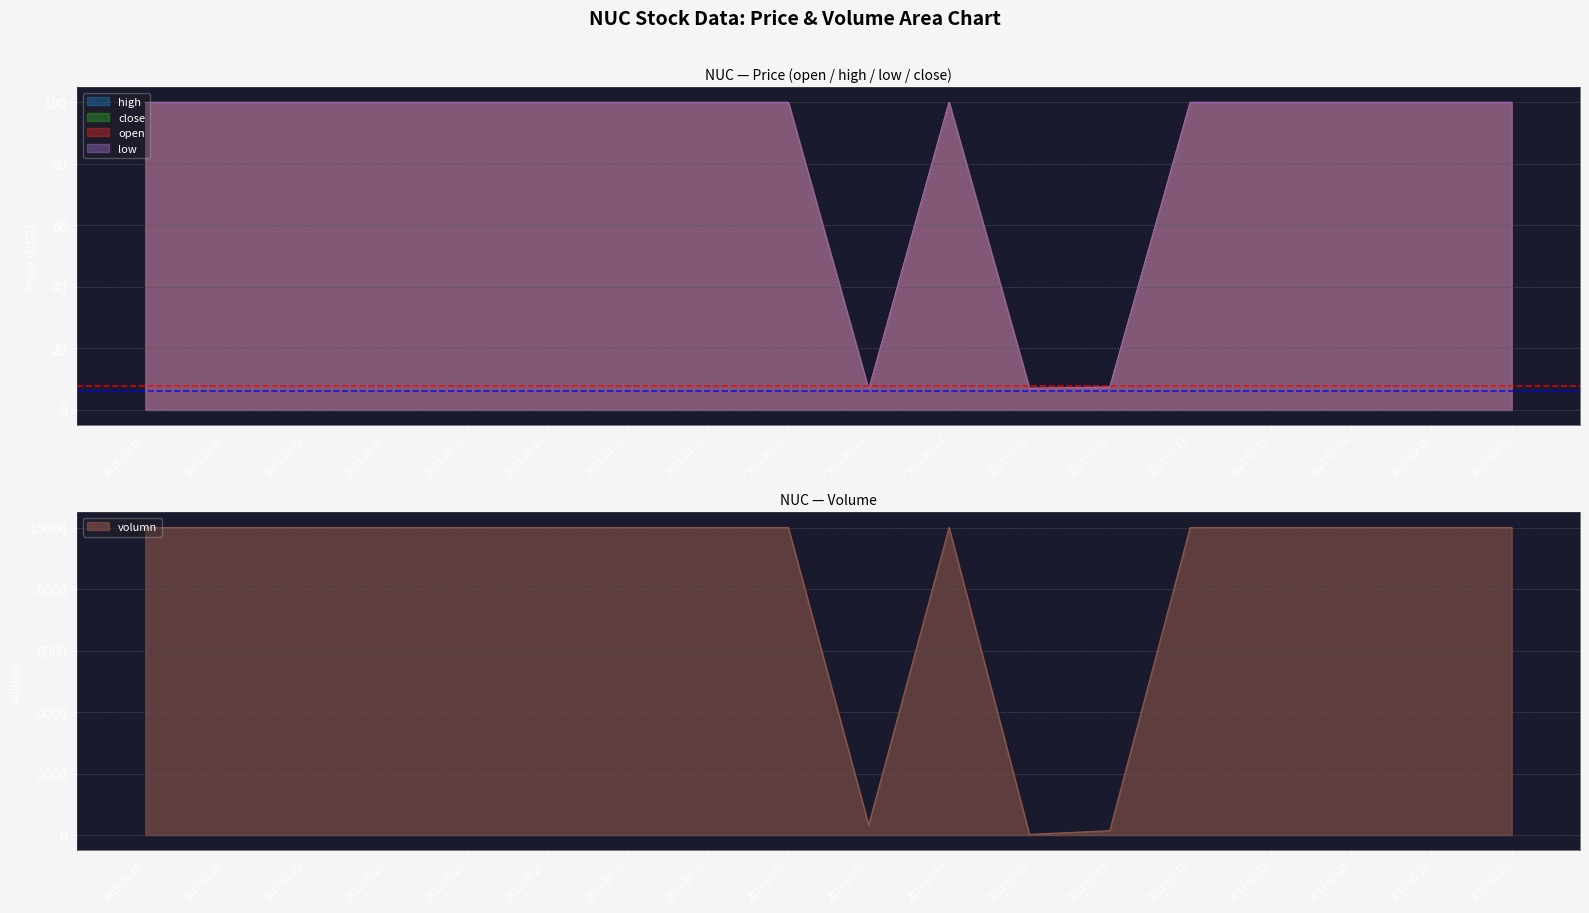

At how many categories does at least one series exceed 9436?

15